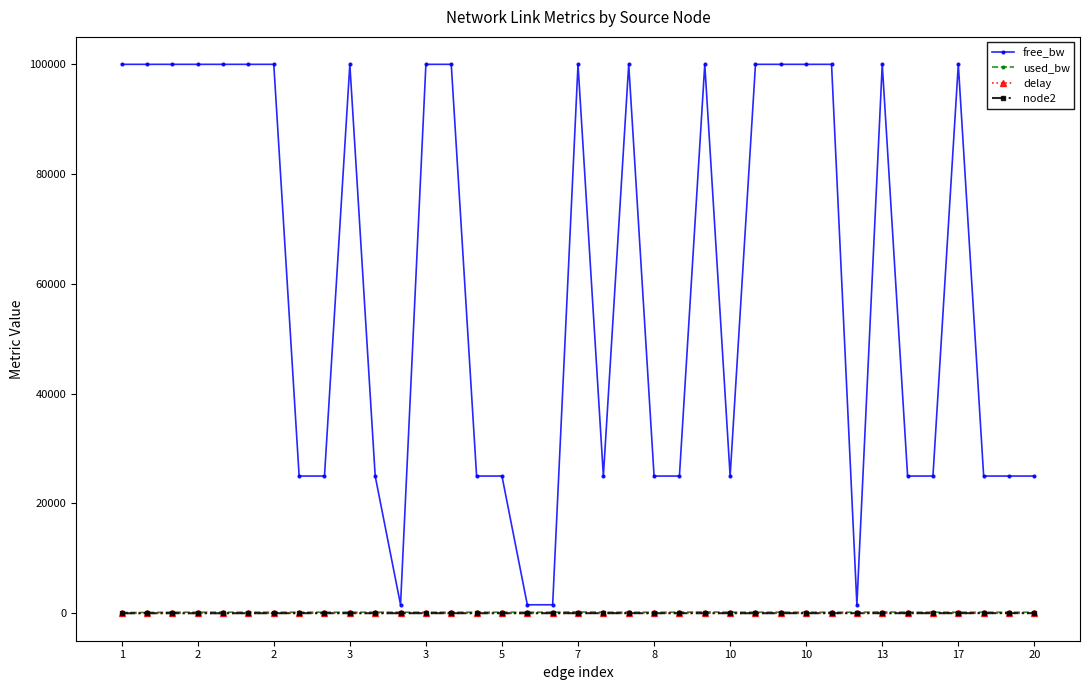

What are all the series names shown in the legend?

free_bw, used_bw, delay, node2